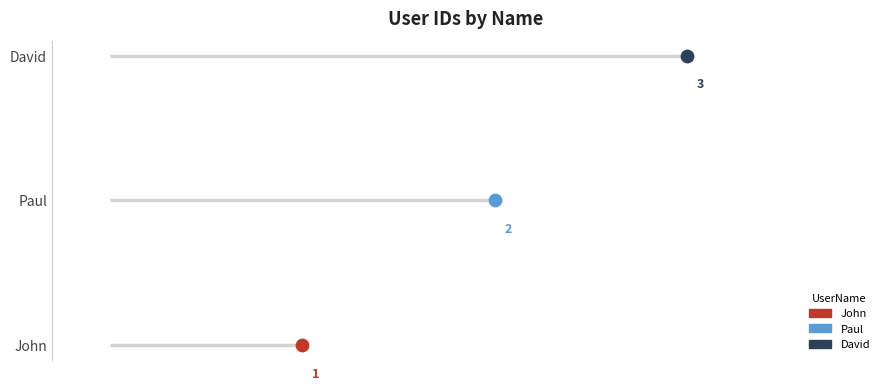

What is the change in value from Paul to David?

+1